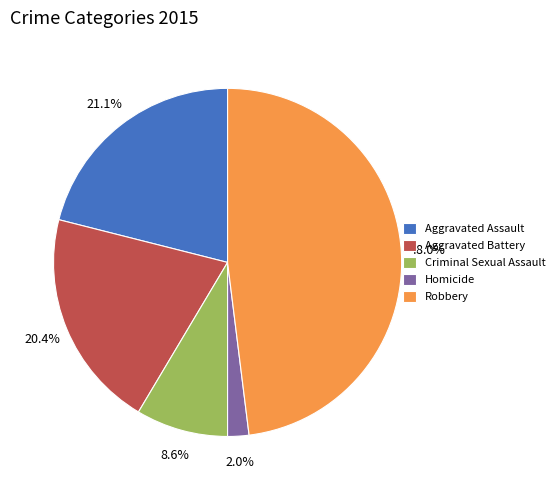

How many segments does this pie chart have?

5